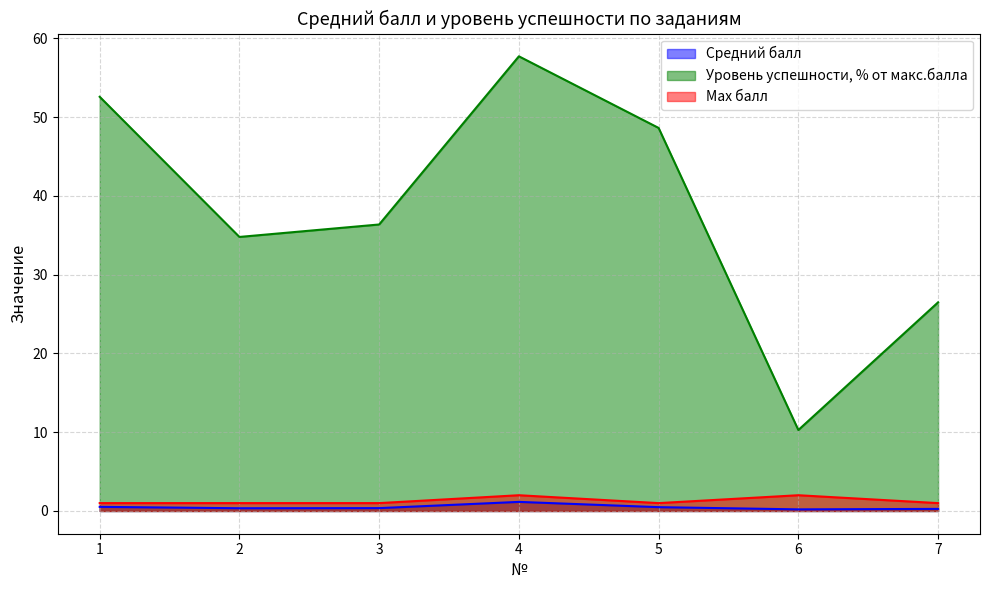

Does the chart have visible grid lines?

Yes